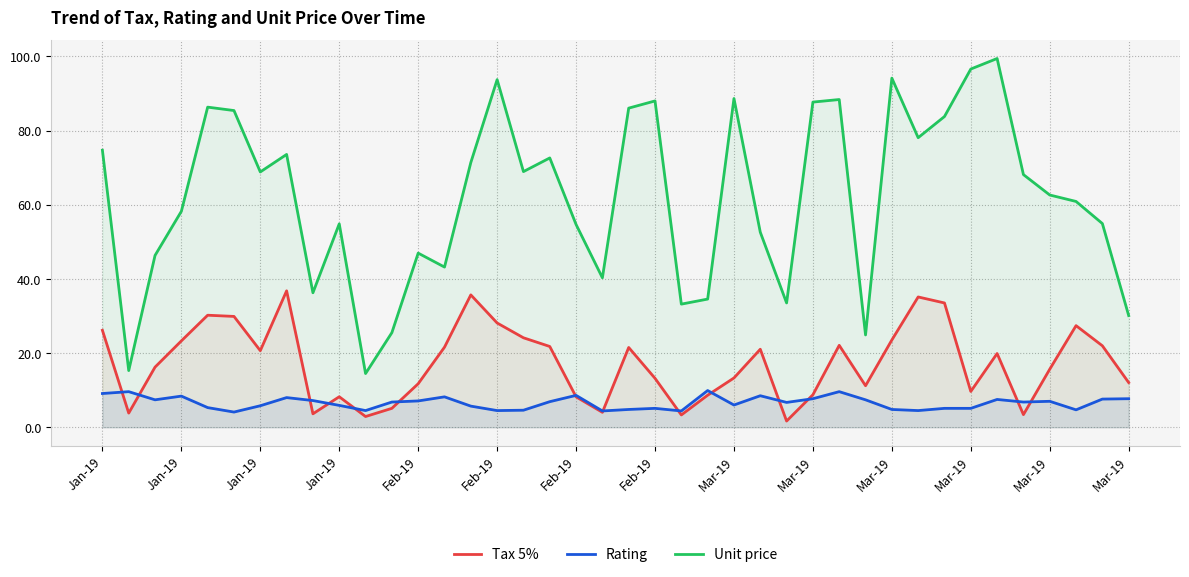

Rank the series by their maximum value, from highest to lowest.

Unit price, Tax 5%, Rating